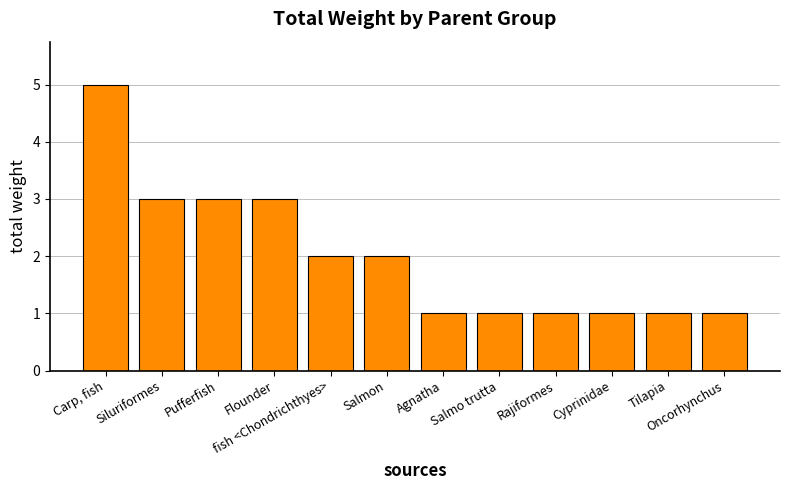

What is the maximum value shown in the chart?

5